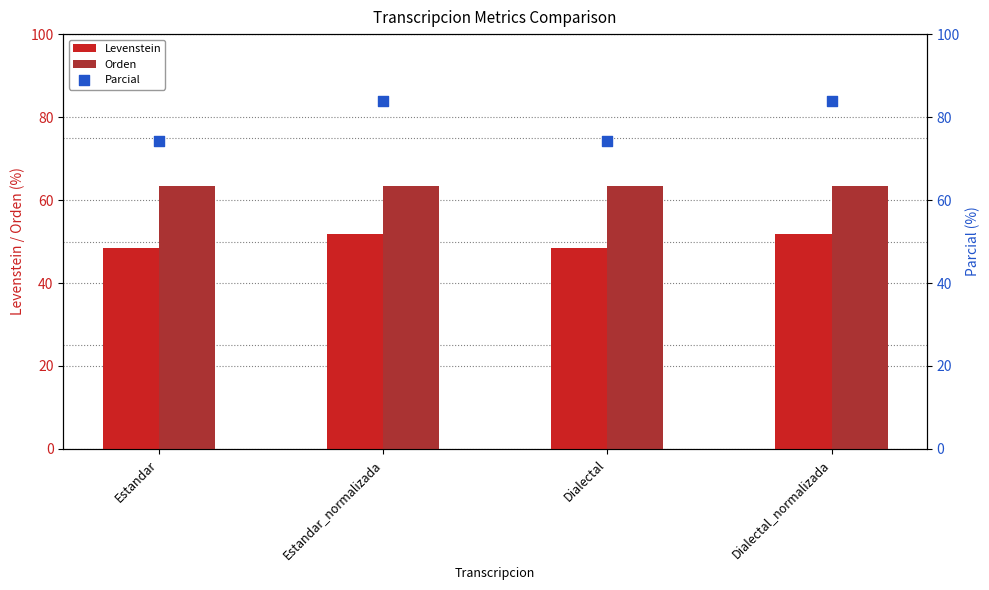

At how many categories does at least one series exceed 53?

4